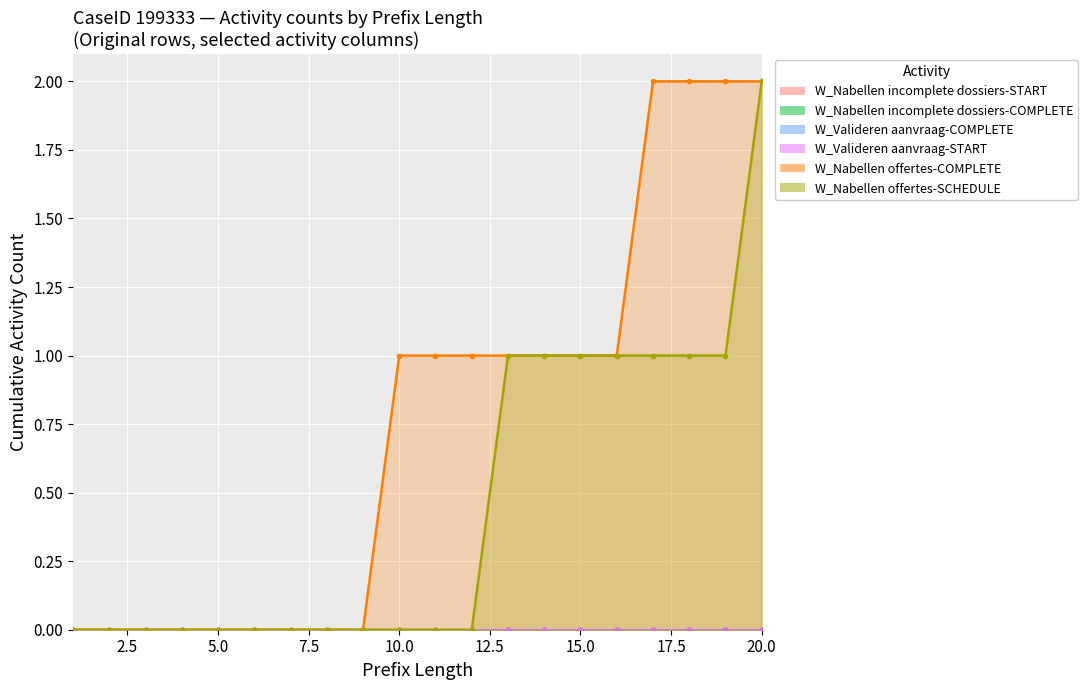

Which series changed the most between 4 and 8?

W_Nabellen incomplete dossiers-START